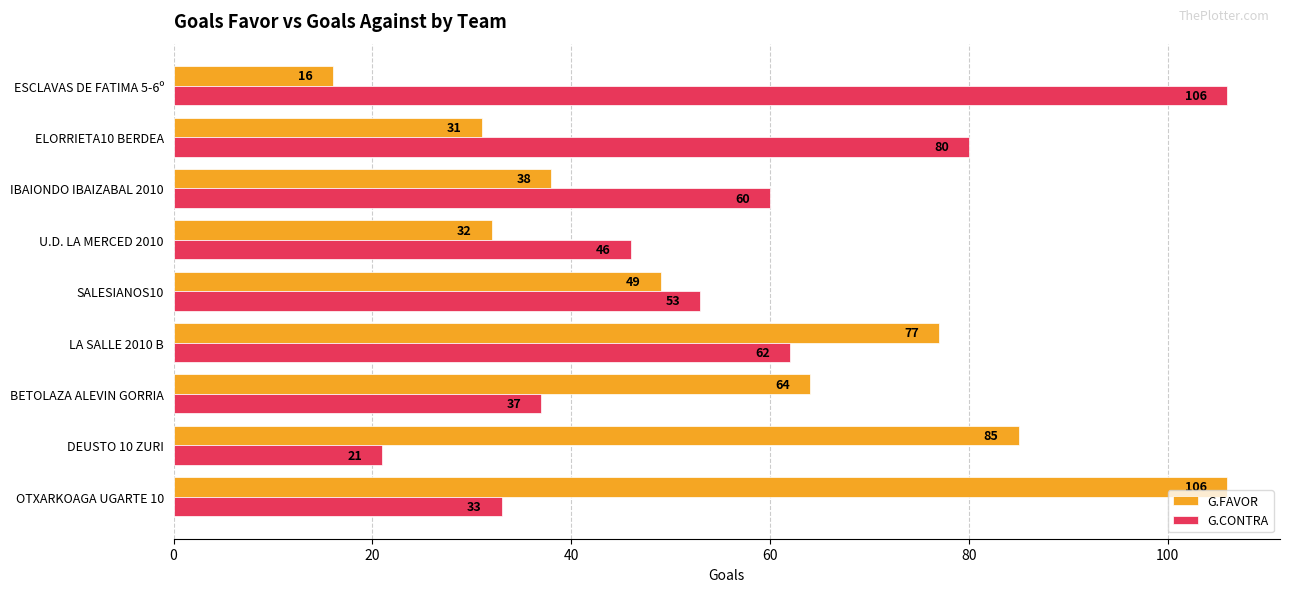

Where is G.FAVOR nearest to the value 61?

BETOLAZA ALEVIN GORRIA